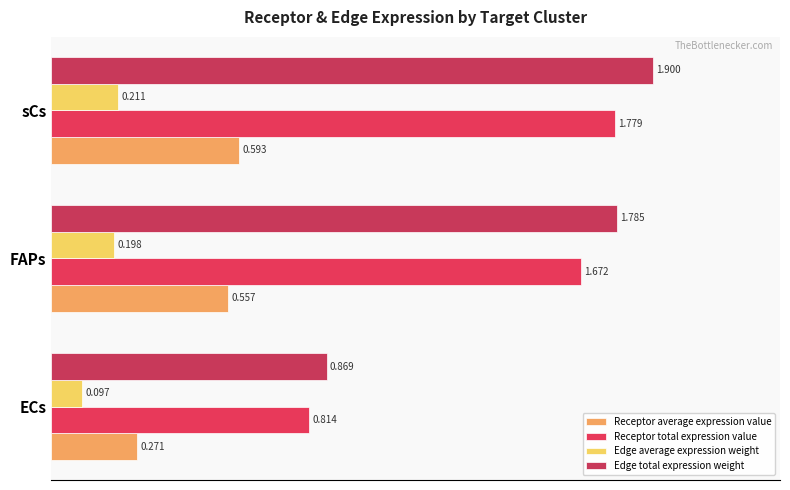

How many data points in Edge total expression weight are less than 1?

1